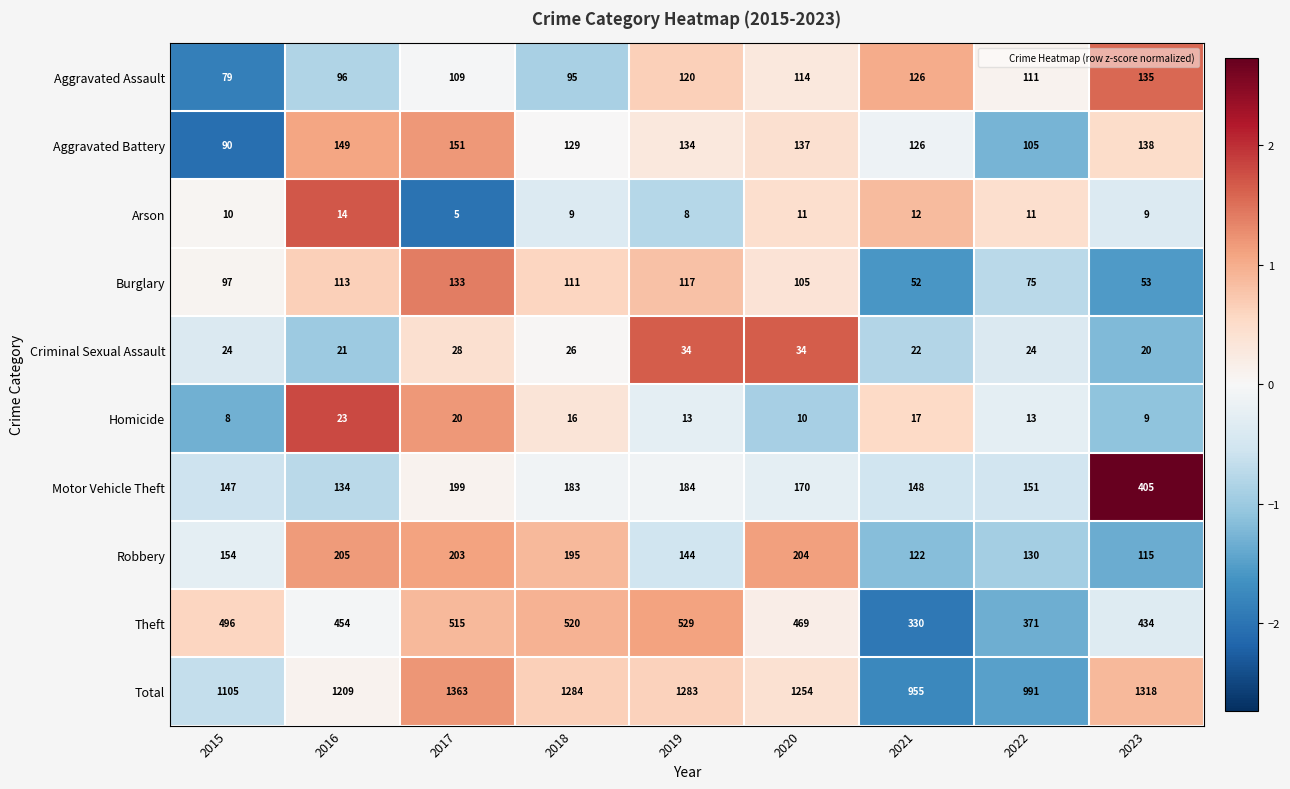

What is the total value across all series at 2022?

1982